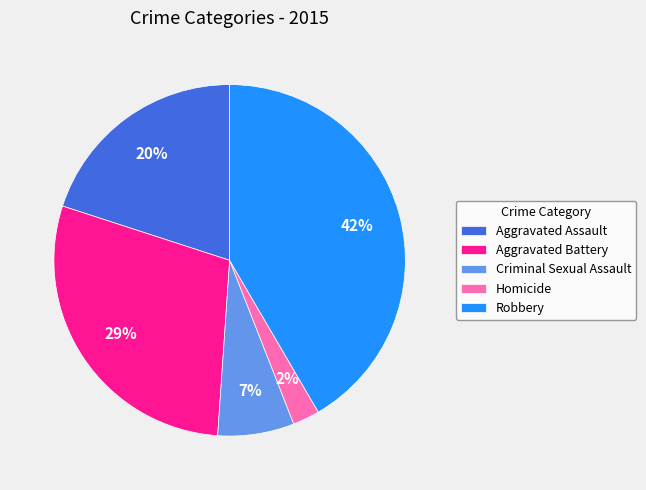

Which slice is the largest?

Robbery